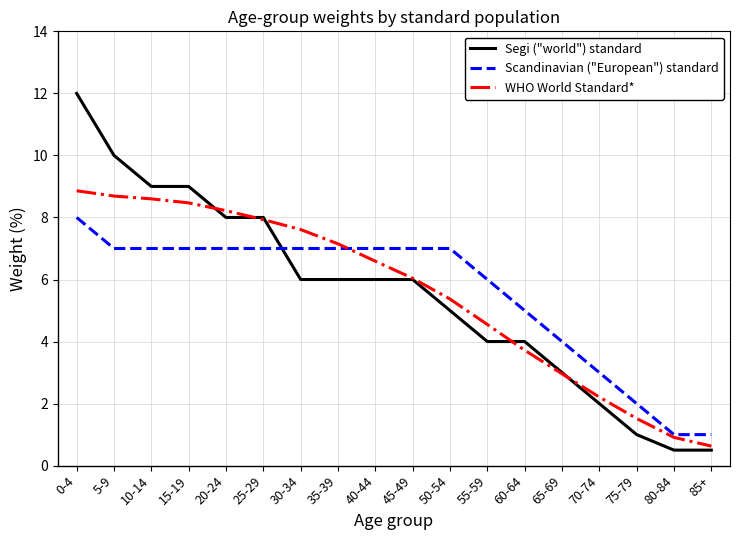

Does the chart display data point markers on the line(s)?

No